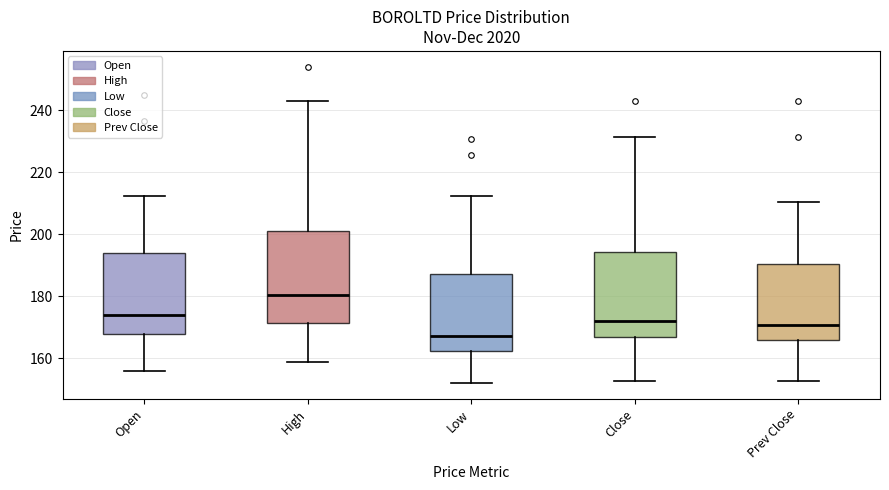

Reading left to right, transcribe this box plot: for each box, give where its median line is, the range the box spans, and where its two whiskers end, as read against the y-axis. The values are not printed on the chart, so give them approximately, as read against the axis.

Open: median 174, box 168 to 194, whiskers 156 to 212
High: median 180, box 172 to 202, whiskers 158 to 242
Low: median 168, box 162 to 188, whiskers 152 to 212
Close: median 172, box 166 to 194, whiskers 152 to 232
Prev Close: median 170, box 166 to 190, whiskers 152 to 210